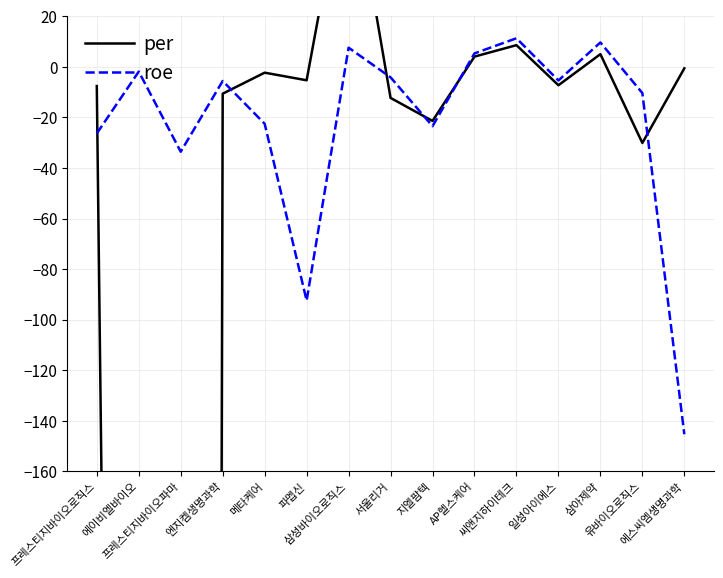

What is the value of the roe point at the 12th from the left?

-5.4